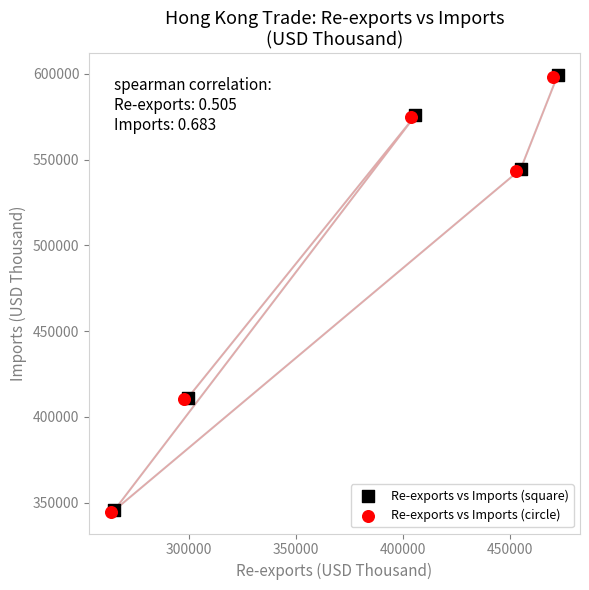

Which series has the widest spread of Y values?

Re-exports vs Imports (square)